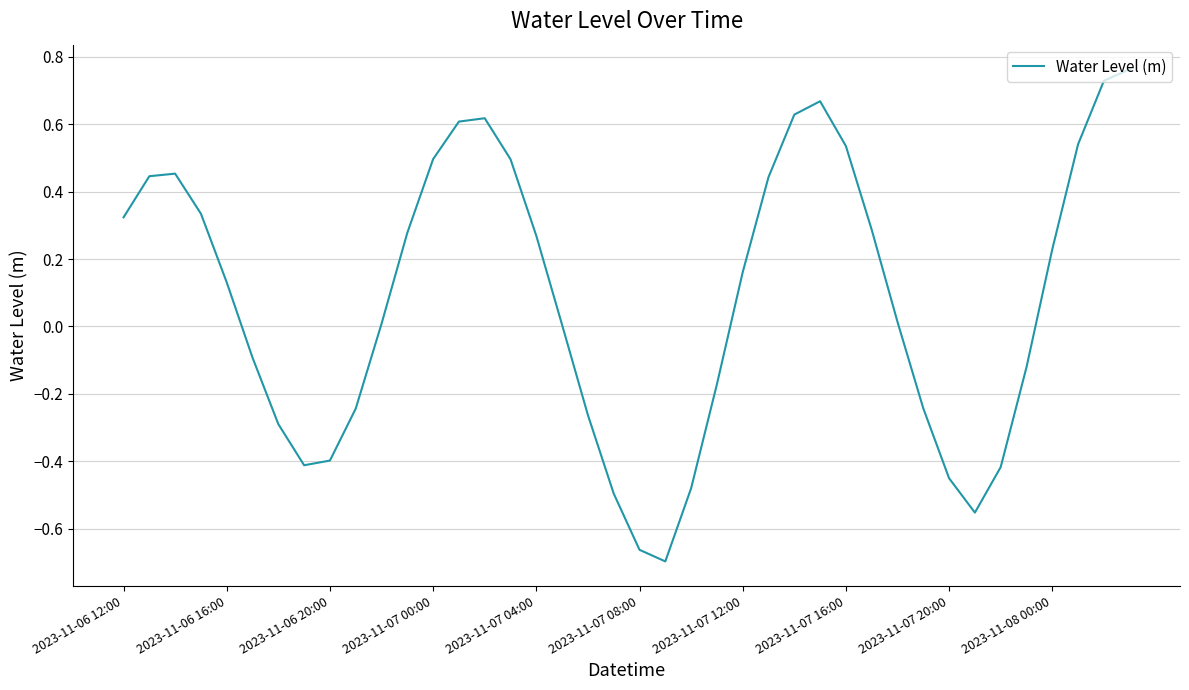

How many lines are shown in the chart?

1